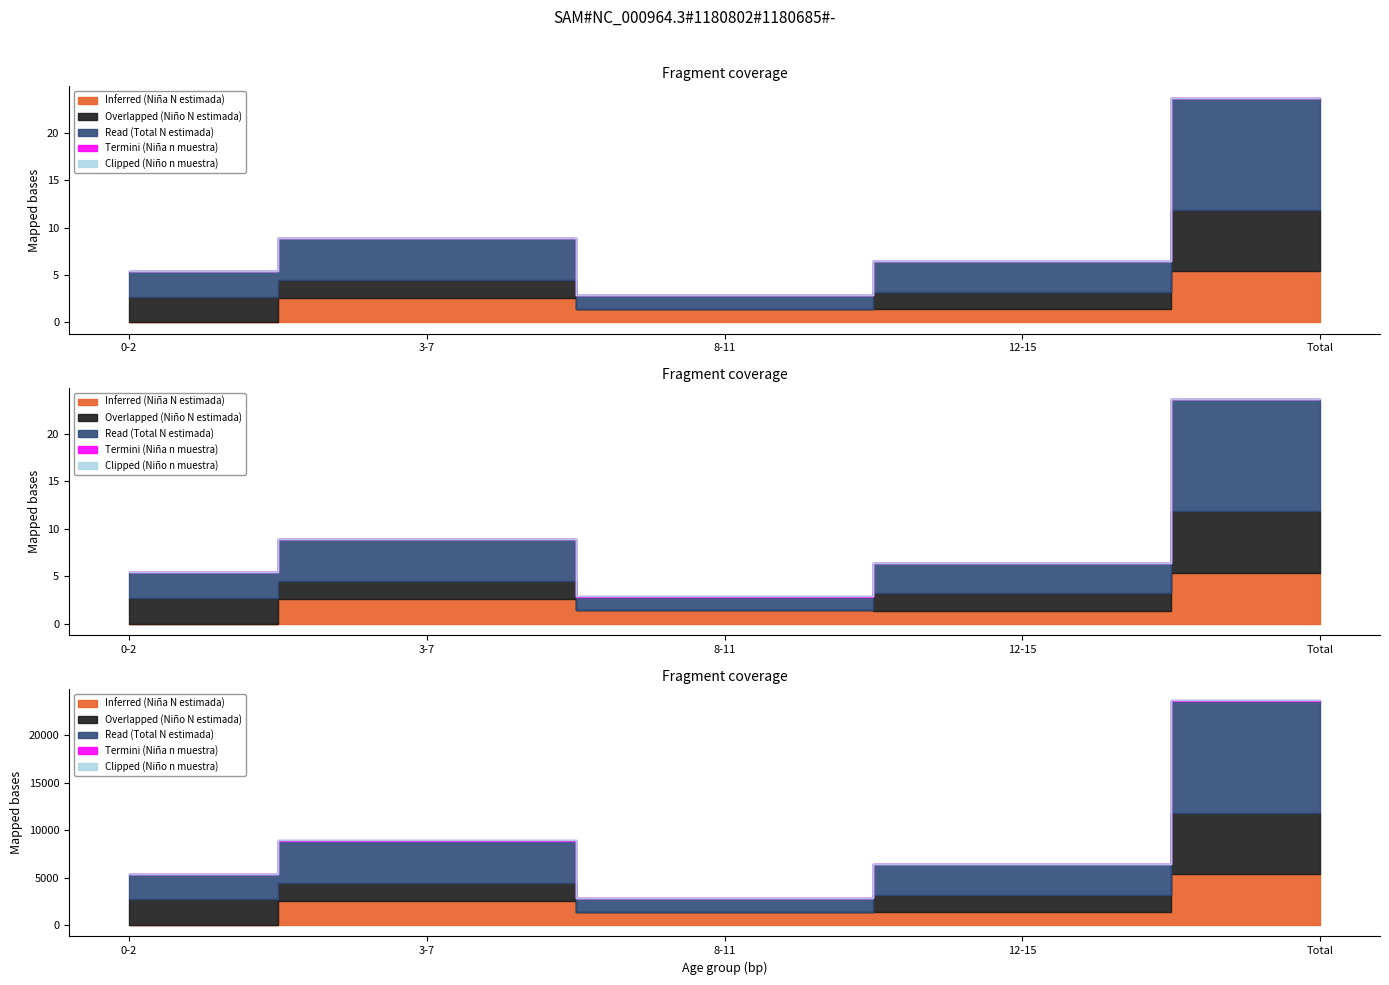

Which category has the highest value in the Clipped (Niño n muestra) series?

Total